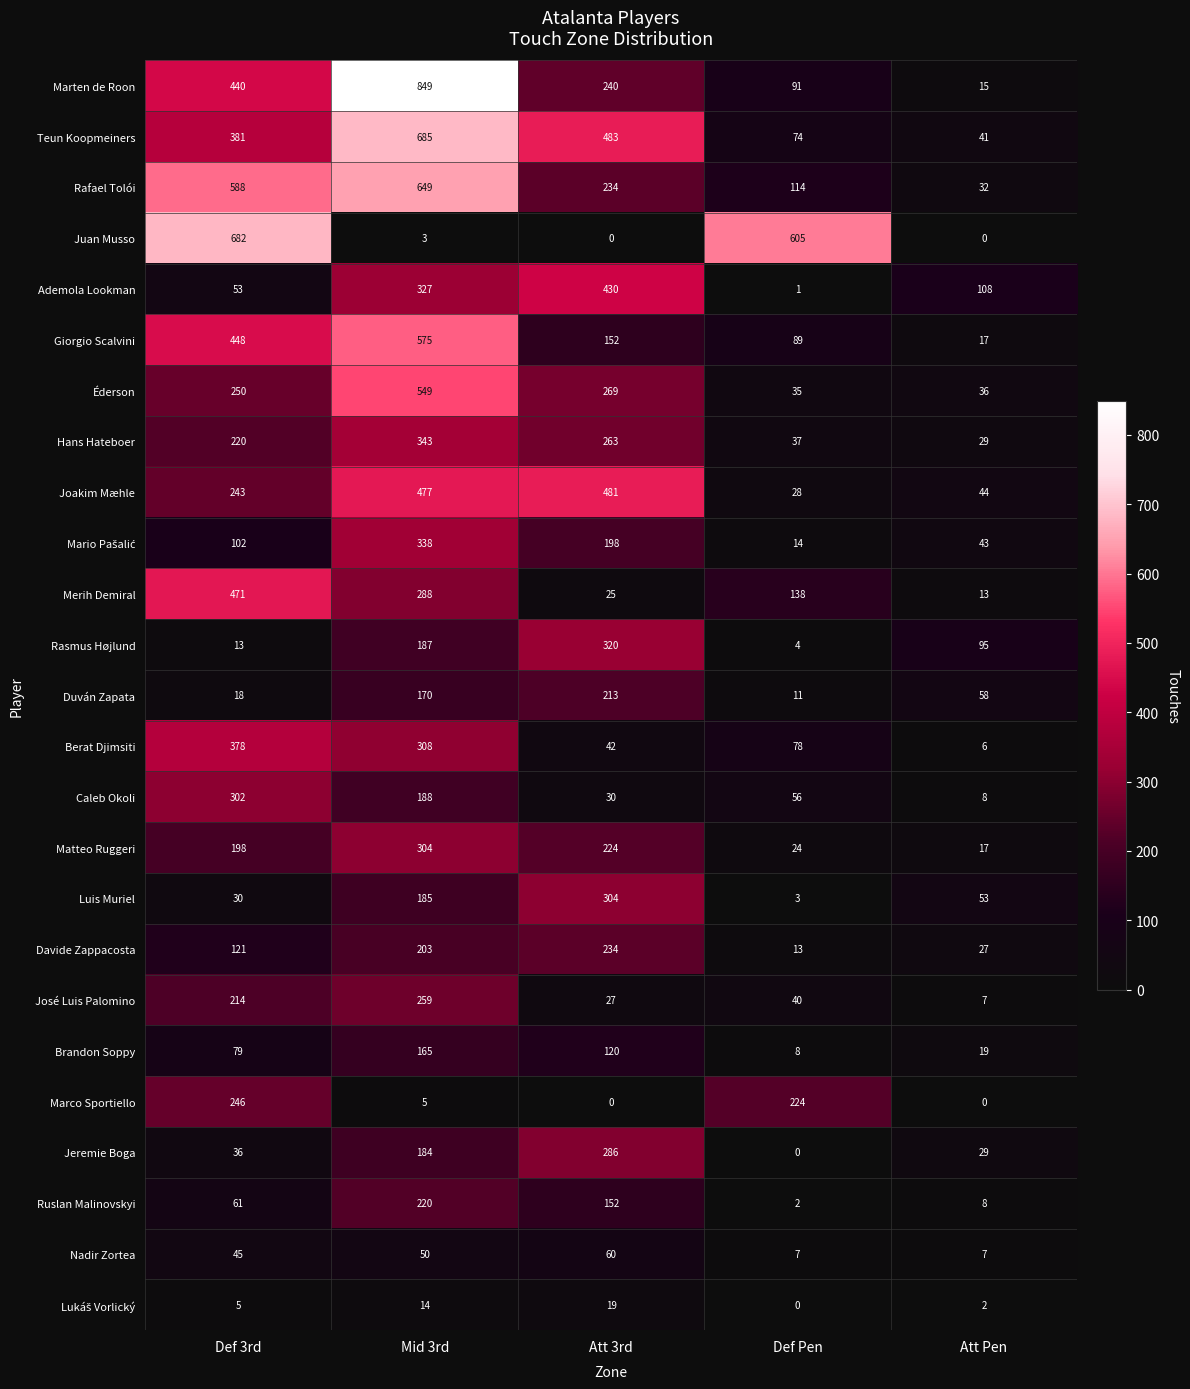

What is the sum of the Hans Hateboer values at Def 3rd and Mid 3rd?

563